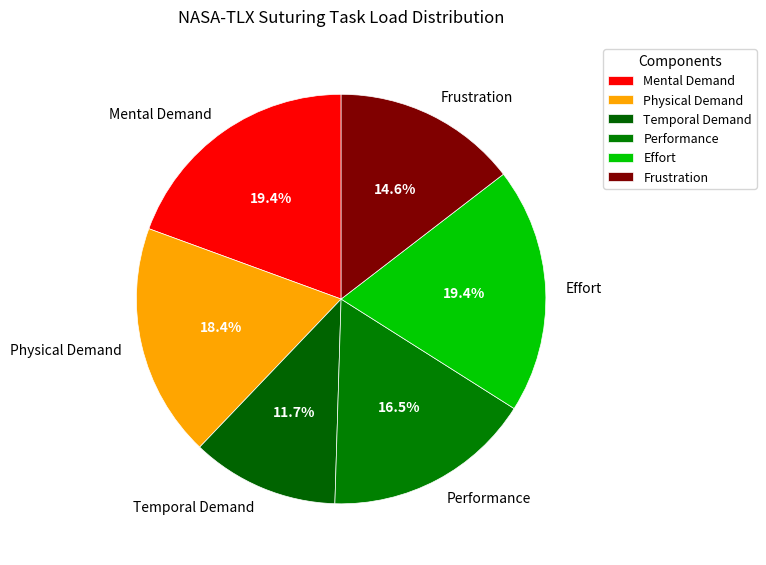

Approximately how many times larger is the value at Effort compared to Performance?

1.2